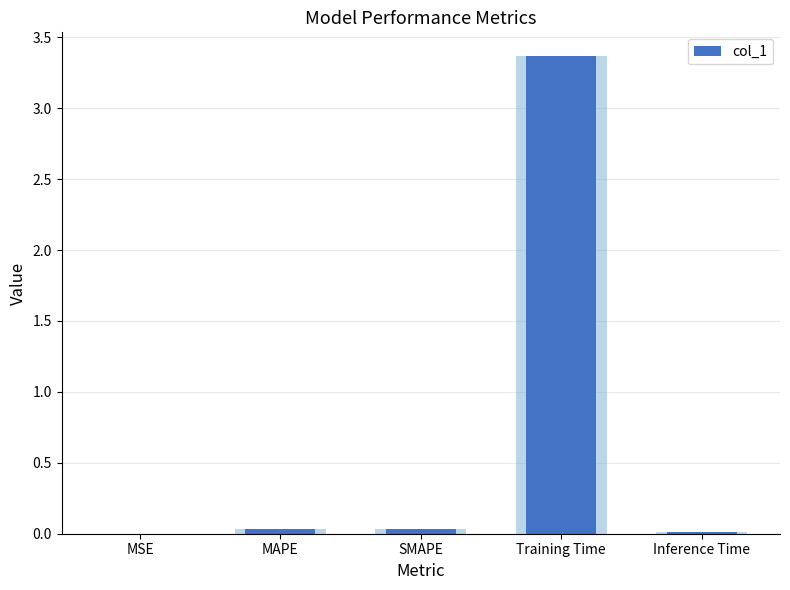

True or false: the data shows 0.0 at MSE.

False